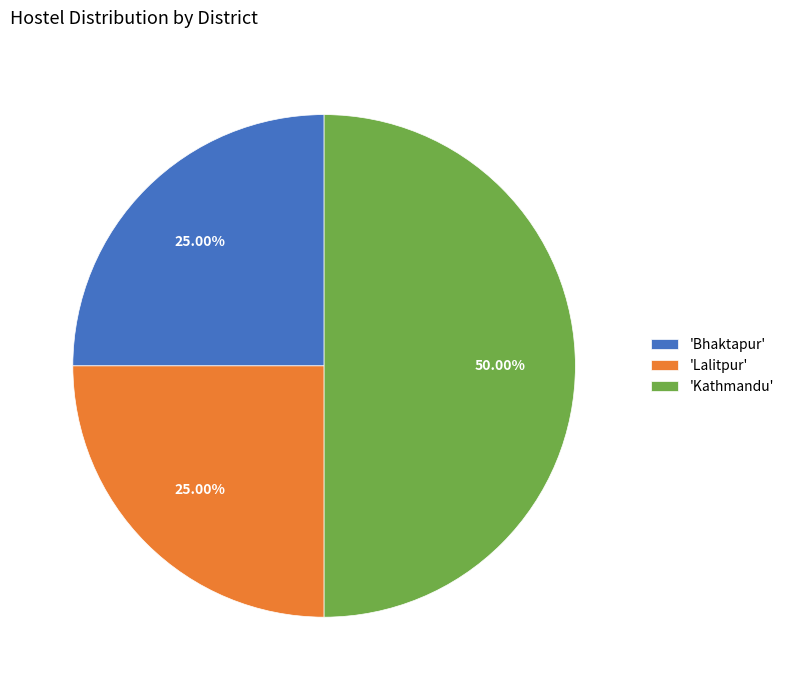

Which slice is the largest?

'Kathmandu'